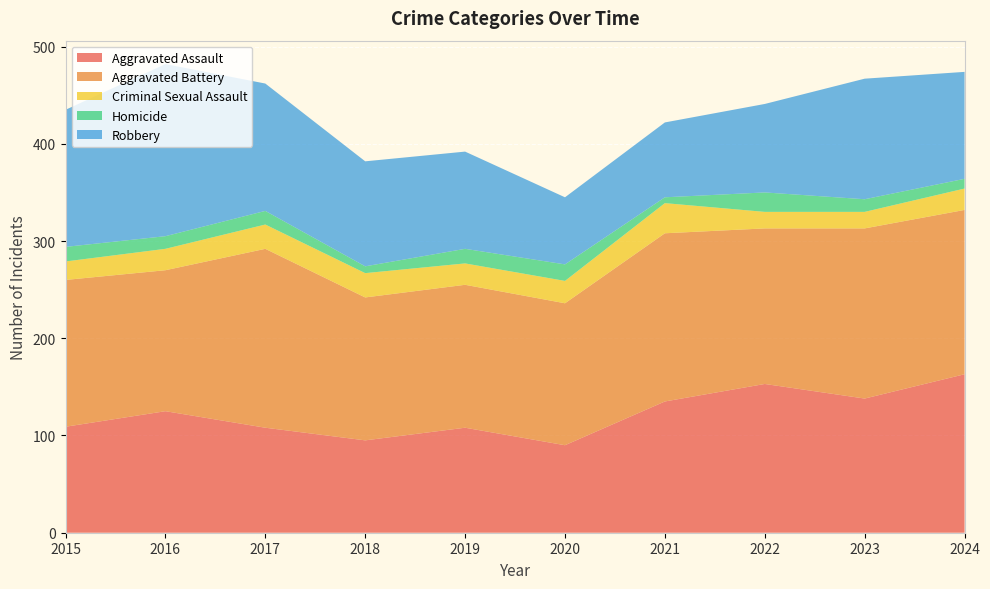

Reading left to right, extract all data points from this chart.

Aggravated Assault: 2015=109	2016=125	2017=108	2018=95	2019=108	2020=90	2021=135	2022=153	2023=138	2024=163
Aggravated Battery: 2015=151	2016=145	2017=184	2018=147	2019=147	2020=146	2021=173	2022=160	2023=175	2024=169
Criminal Sexual Assault: 2015=19	2016=22	2017=25	2018=25	2019=22	2020=23	2021=31	2022=17	2023=17	2024=22
Homicide: 2015=15	2016=13	2017=14	2018=7	2019=15	2020=17	2021=6	2022=20	2023=13	2024=10
Robbery: 2015=141	2016=177	2017=131	2018=108	2019=100	2020=69	2021=77	2022=91	2023=124	2024=110